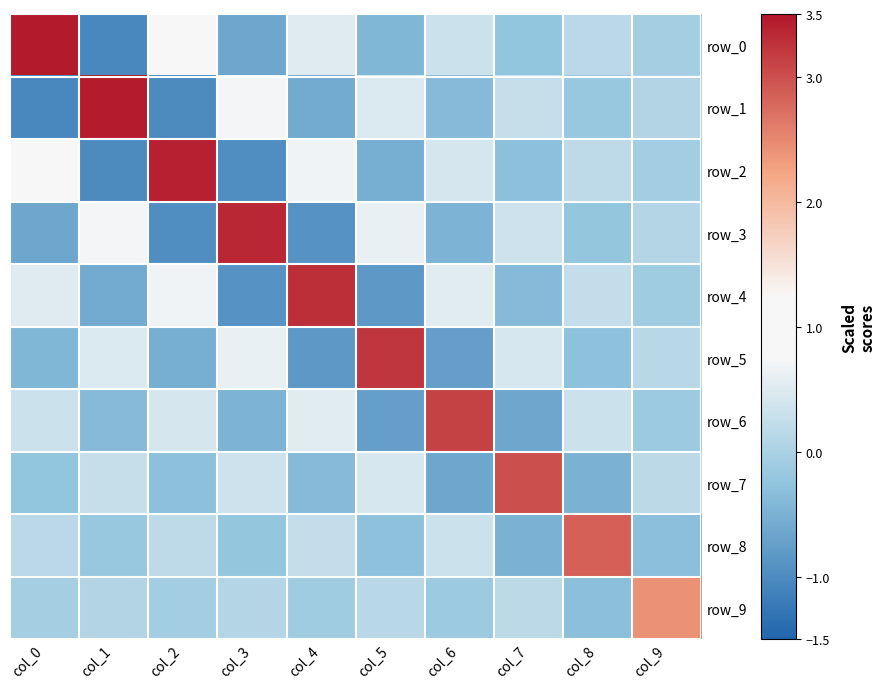

What is the difference between the highest and lowest values at col_0?

4.5